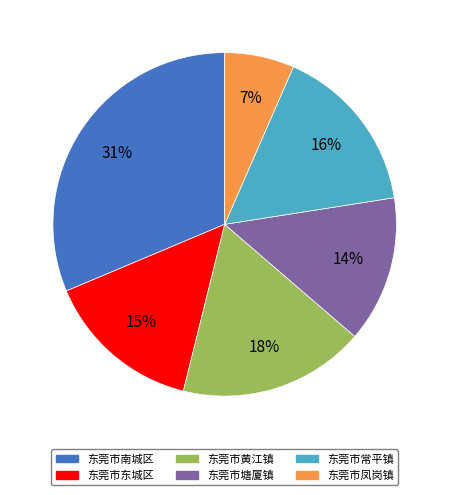

Between 东莞市常平镇 and 东莞市东城区, which is larger?

东莞市常平镇